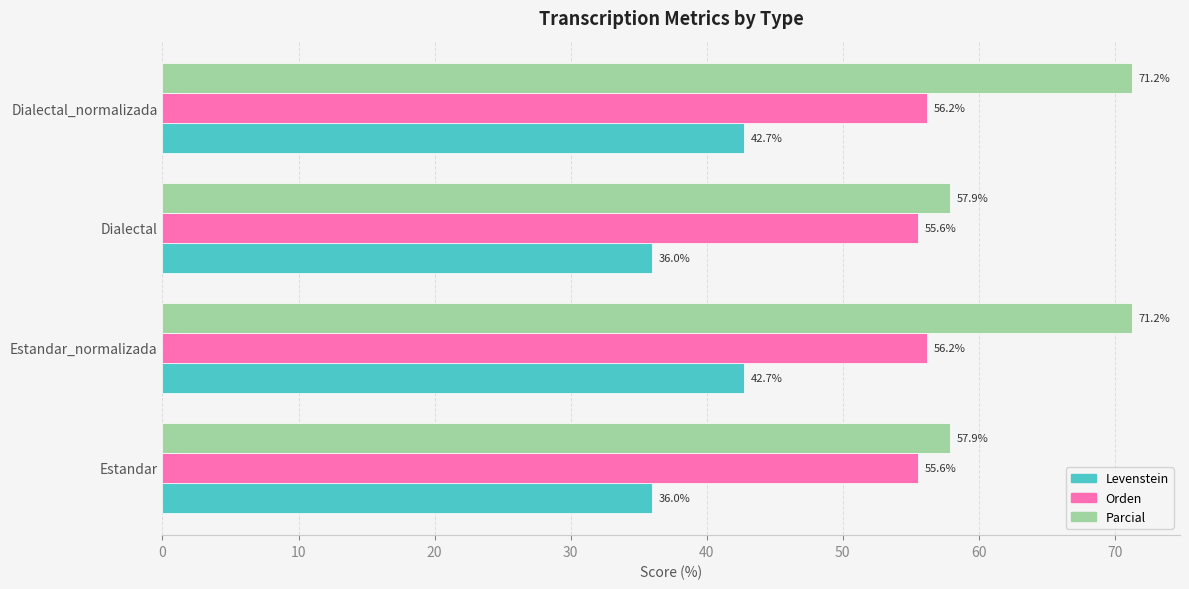

The value of Orden at Estandar_normalizada is 56.2. True or false?

True